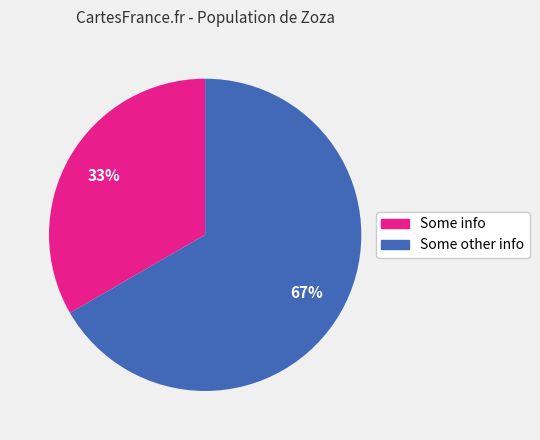

Is the sum of Some info and Some other info greater than half?

Yes